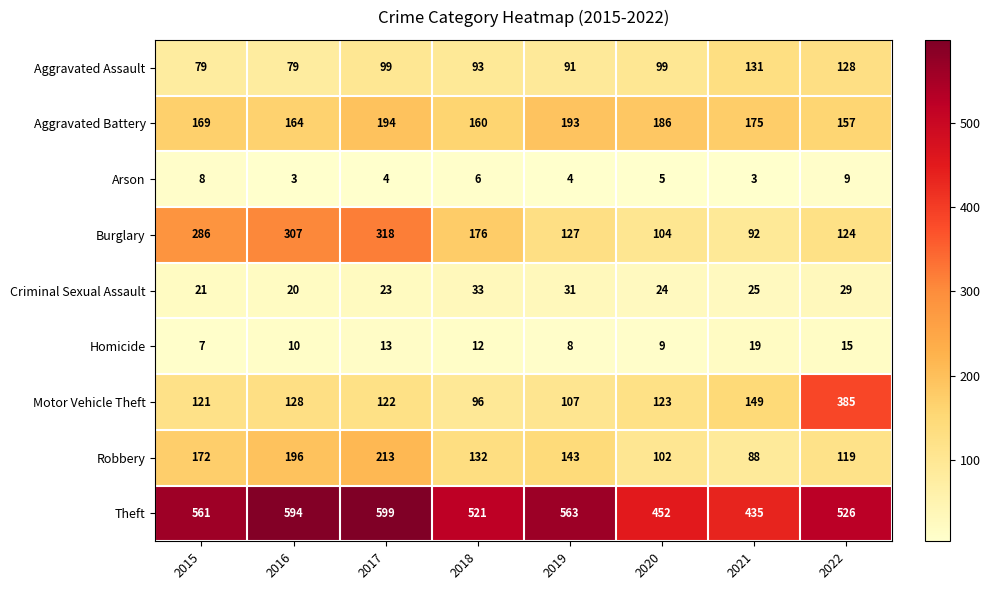

What is the smallest value displayed?

3